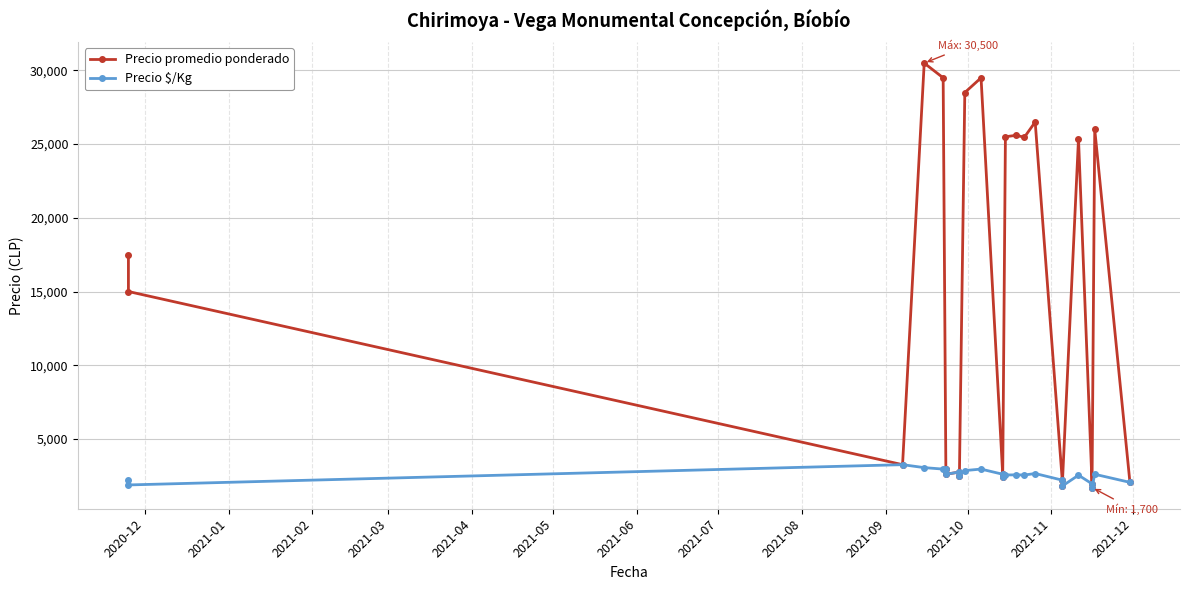

True or false: Precio $/Kg has more than 2 points higher than both neighbors.

True